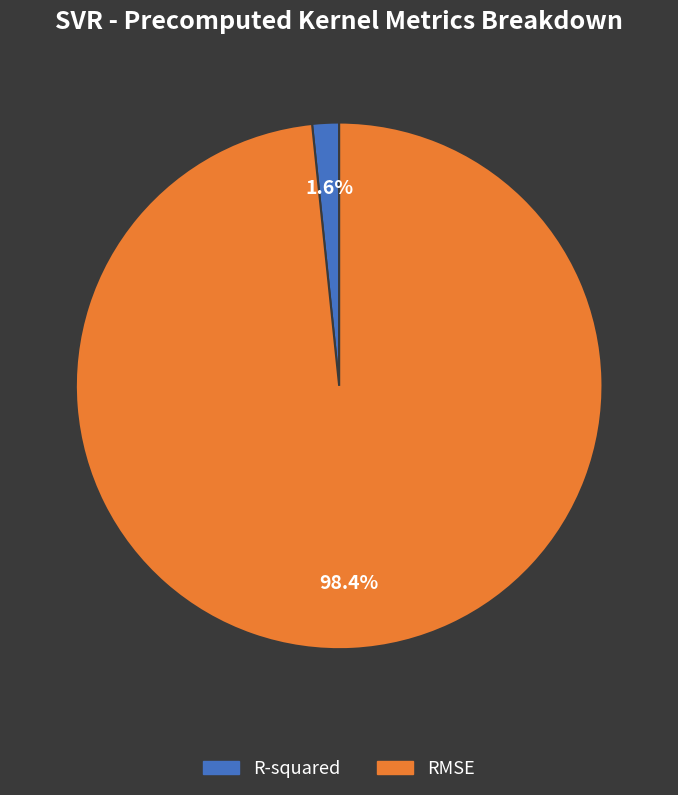

To the nearest percent, what portion does RMSE represent?

98%